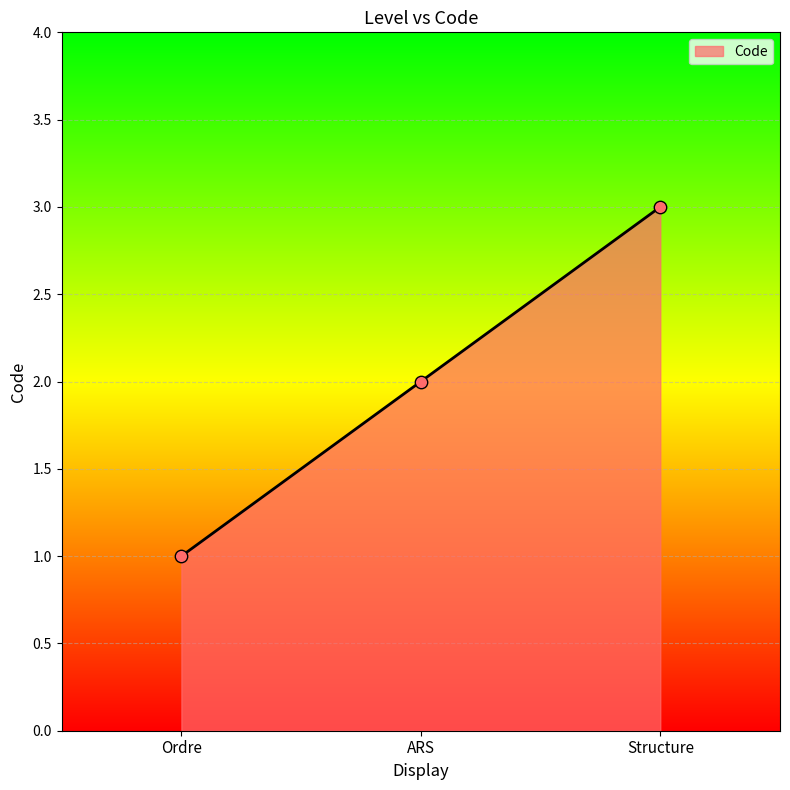

Approximately how many times larger is the value at Structure compared to ARS?

1.5